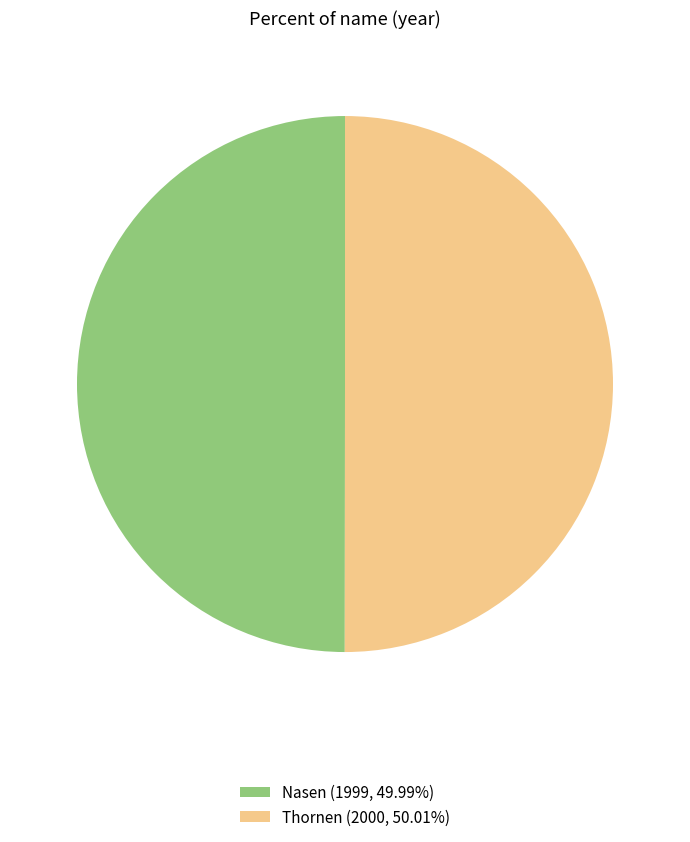

Combined, do Nasen (1999, 49.99%) and Thornen (2000, 50.01%) account for over 50%?

Yes